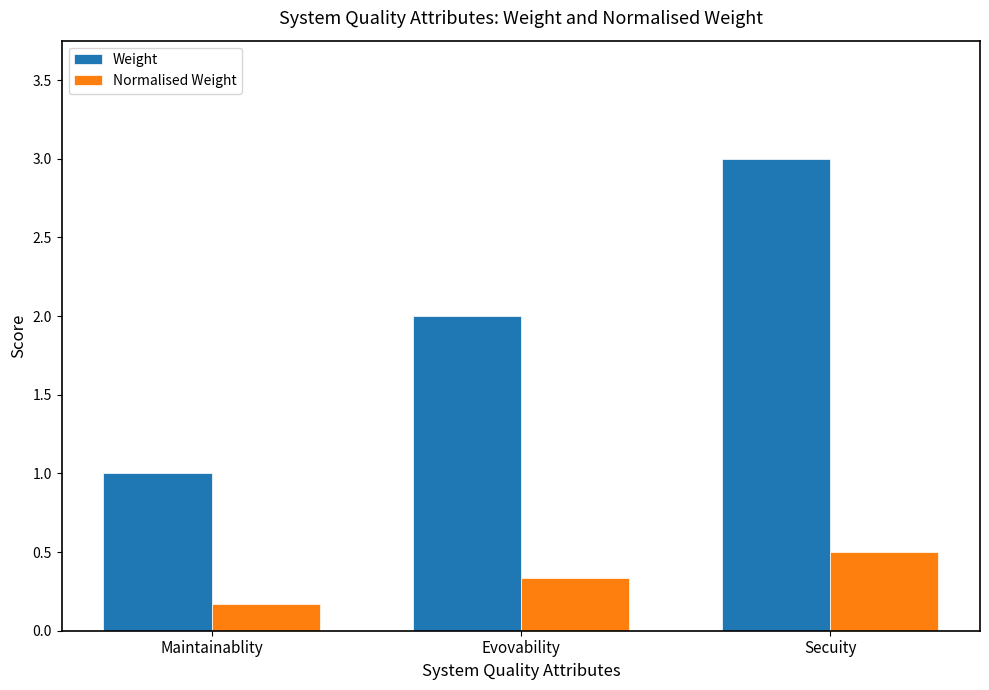

Which series changed the most between Evovability and Secuity?

Weight